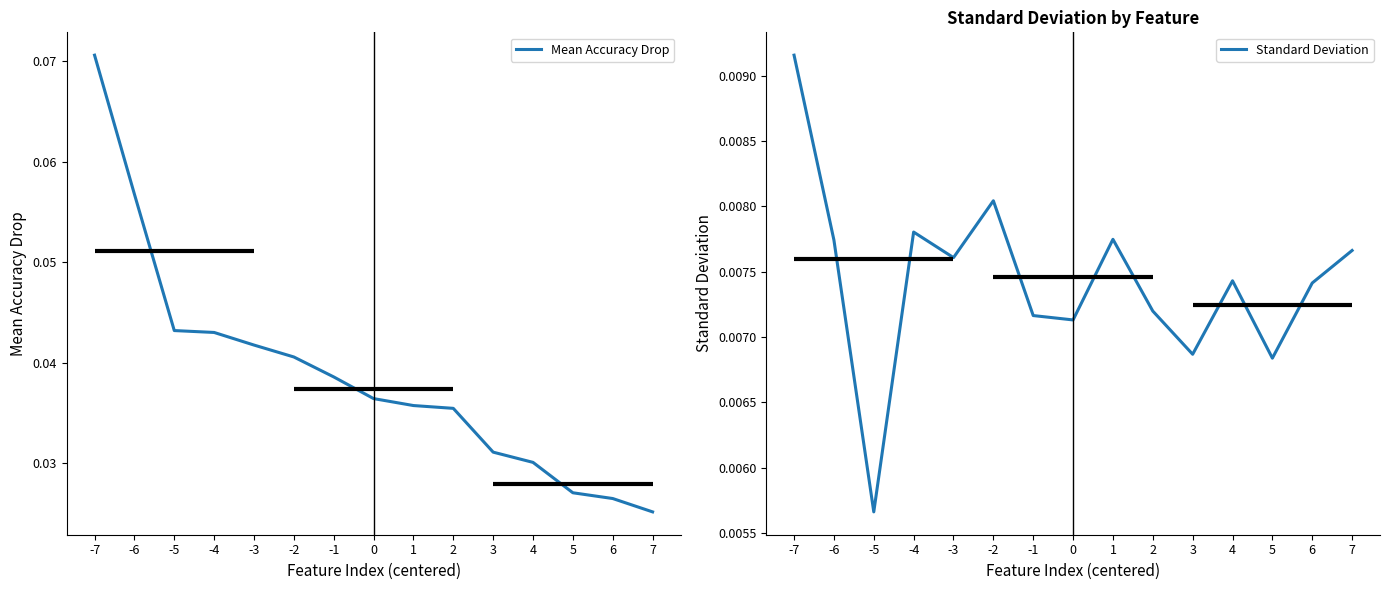

Between -3 and 0, which is larger?

-3